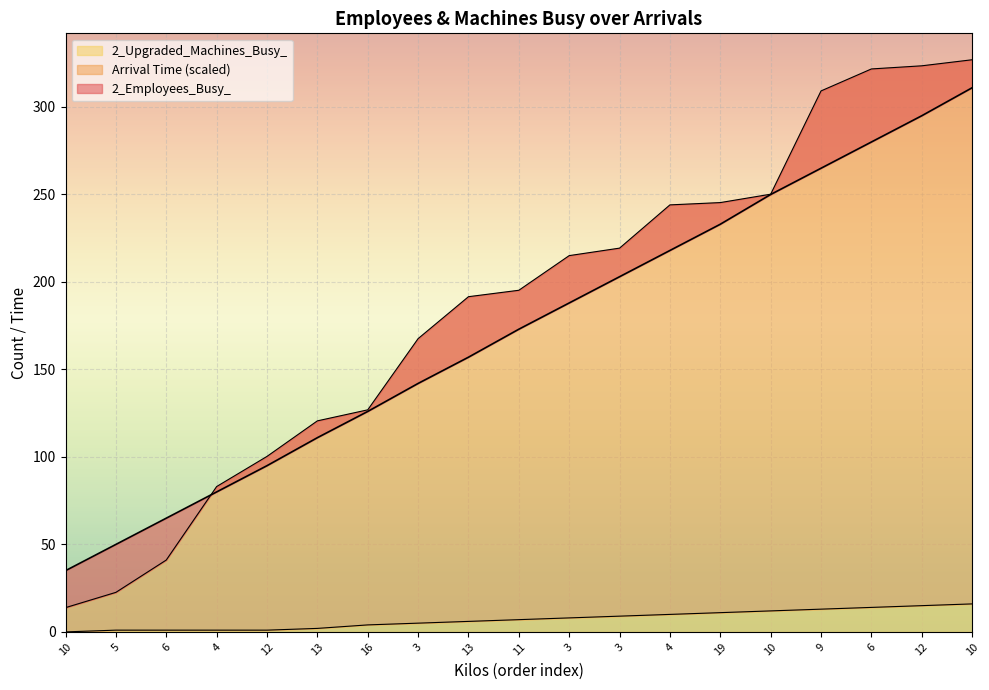

At 12, list the series in order from largest to smallest.

Arrival Time, 2_Employees_Busy_, 2_Upgraded_Machines_Busy_